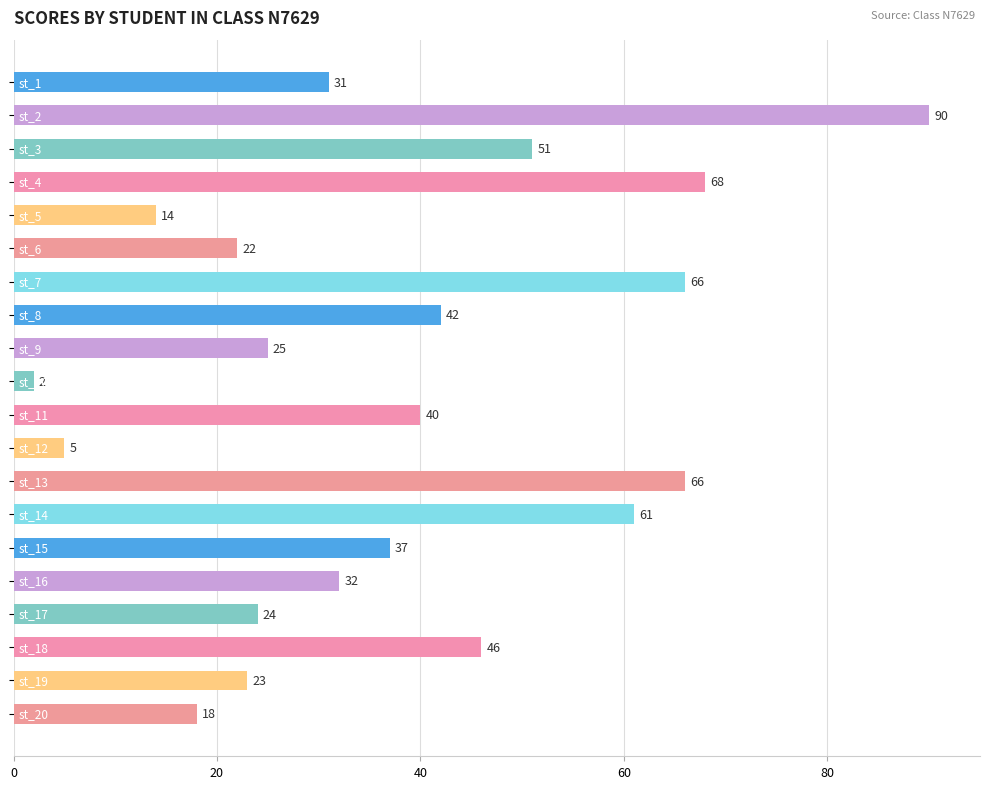

What is the value of the 8th bar from the top?

42